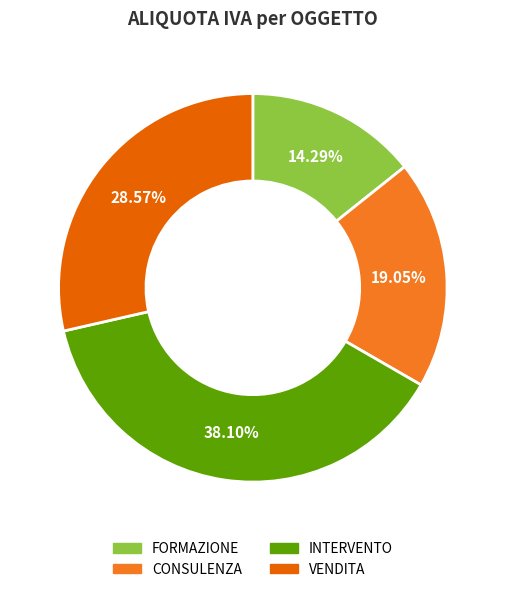

To the nearest percent, what percentage of the pie is VENDITA?

29%